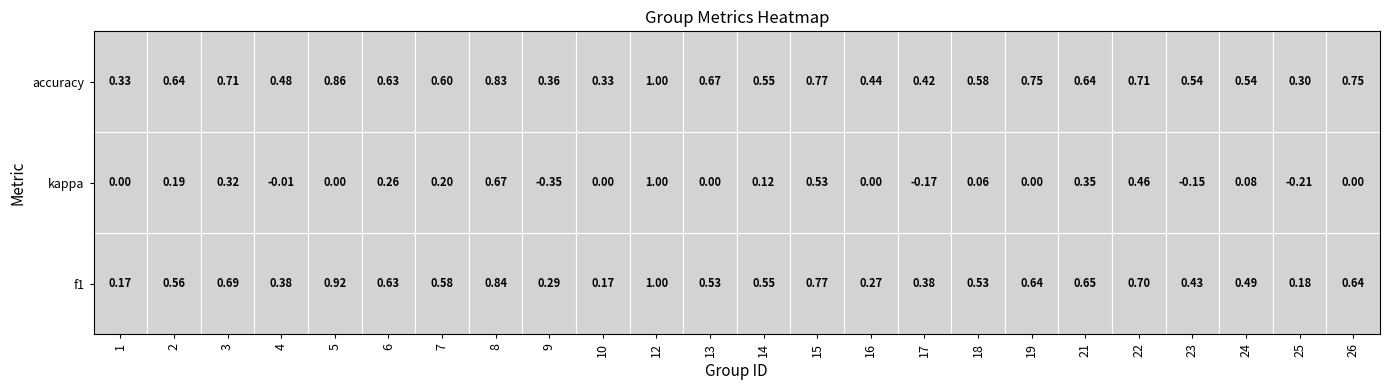

Reading right to left, transcribe all the data shown in this chart.

f1: 23=0.6	22=0.2	21=0.5	20=0.4	19=0.7	18=0.6	17=0.6	16=0.5	15=0.4	14=0.3	13=0.8	12=0.6	11=0.5	10=1.0	9=0.2	8=0.3	7=0.8	6=0.6	5=0.6	4=0.9	3=0.4	2=0.7	1=0.6	0=0.2
kappa: 23=0.0	22=-0.2	21=0.1	20=-0.1	19=0.5	18=0.4	17=0.0	16=0.1	15=-0.2	14=0.0	13=0.5	12=0.1	11=0.0	10=1.0	9=0.0	8=-0.4	7=0.7	6=0.2	5=0.3	4=0.0	3=-0.0	2=0.3	1=0.2	0=0.0
accuracy: 23=0.8	22=0.3	21=0.5	20=0.5	19=0.7	18=0.6	17=0.8	16=0.6	15=0.4	14=0.4	13=0.8	12=0.6	11=0.7	10=1.0	9=0.3	8=0.4	7=0.8	6=0.6	5=0.6	4=0.9	3=0.5	2=0.7	1=0.6	0=0.3